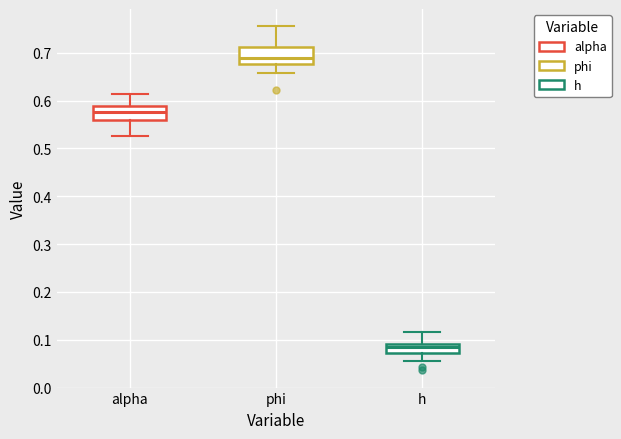

Reading left to right, read every box against the y-axis: the position of its median line, the range the box covers, and the ends of its whiskers. The values are not printed on the chart, so give them approximately, as read against the axis.

alpha: median 0.58, box 0.56 to 0.59, whiskers 0.53 to 0.61
phi: median 0.69, box 0.68 to 0.71, whiskers 0.66 to 0.76
h: median 0.08, box 0.07 to 0.09, whiskers 0.06 to 0.12